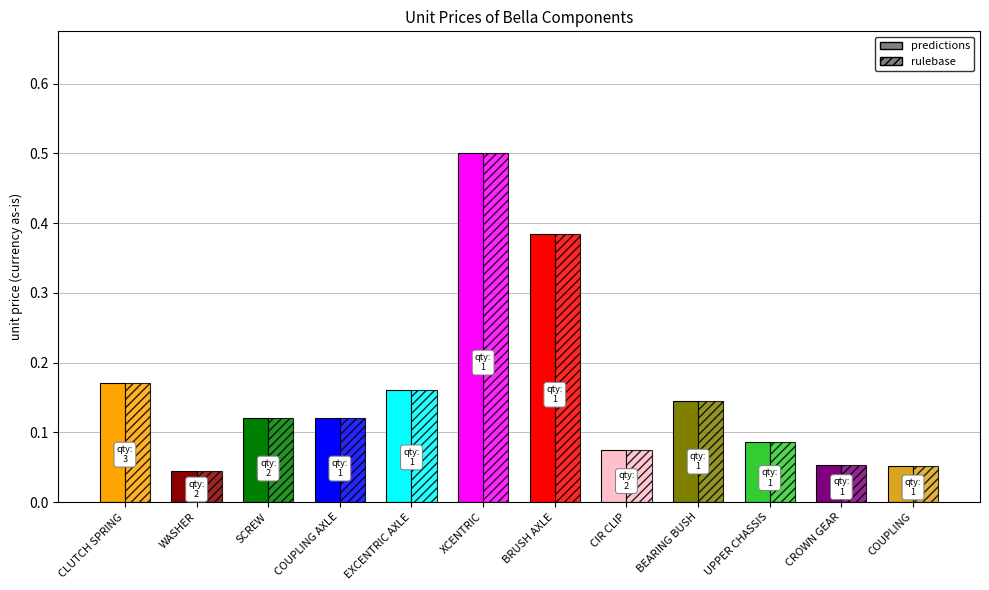

At WASHER, list the series in order from largest to smallest.

predictions, rulebase